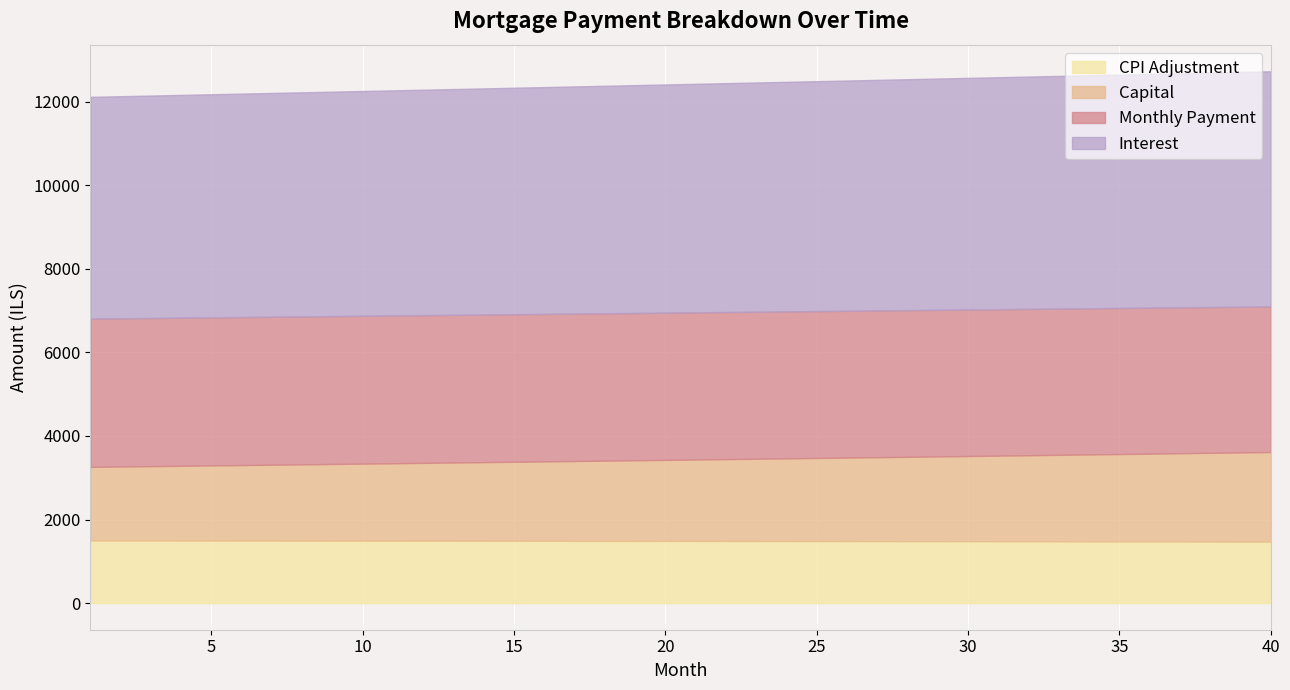

What is the total value across all series at 15?

12335.2